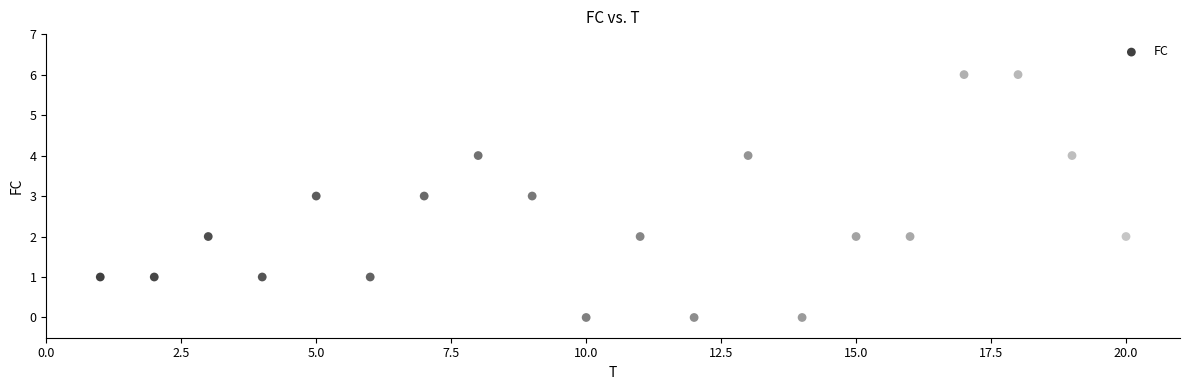

What is the range of Y values (max minus min)?

6